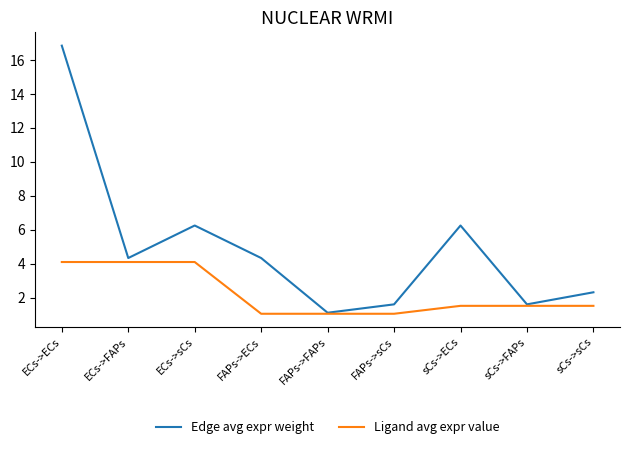

List the series in order of their overall mean, lowest first.

Ligand avg expr value, Edge avg expr weight